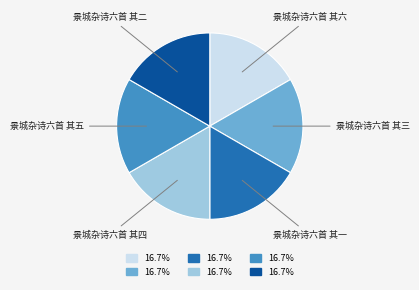

Does 景城杂诗六首 其六 represent more than half of the total?

No